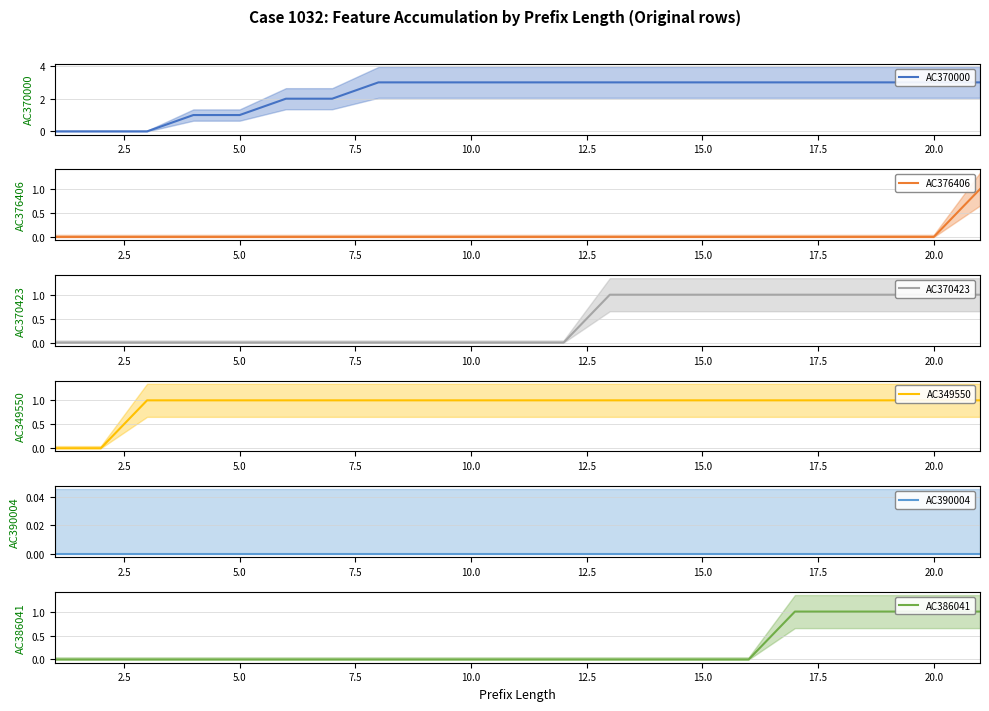

Is it true that AC376406 equals 1 at 10.0?

False